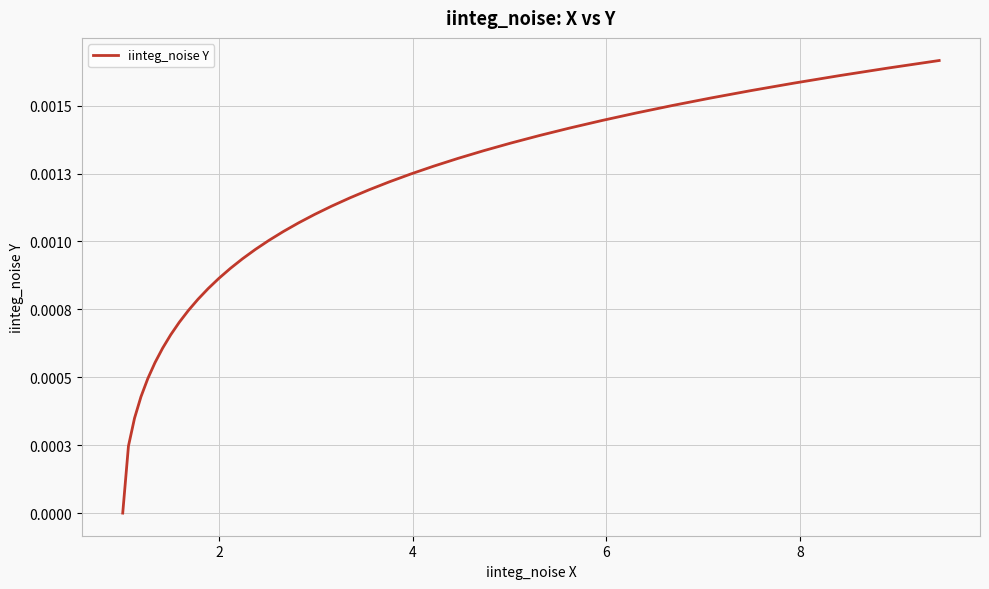

Does the chart display data point markers on the line(s)?

No